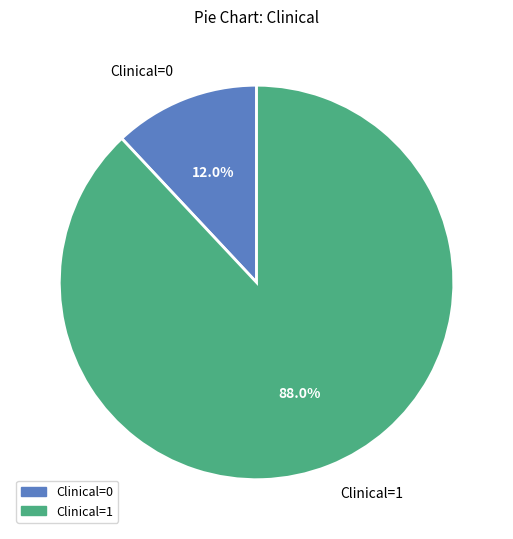

Is the sum of Clinical=1 and Clinical=0 greater than half?

Yes